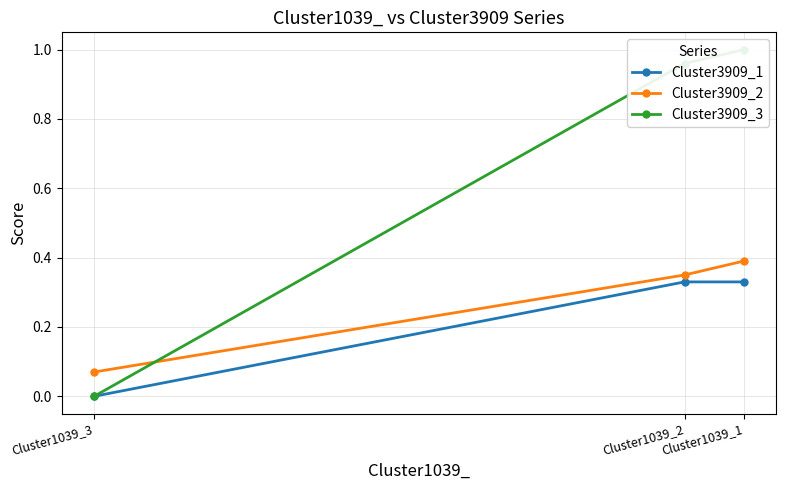

Rank the series at Cluster1039_3 from highest to lowest value.

Cluster3909_2, Cluster3909_1, Cluster3909_3